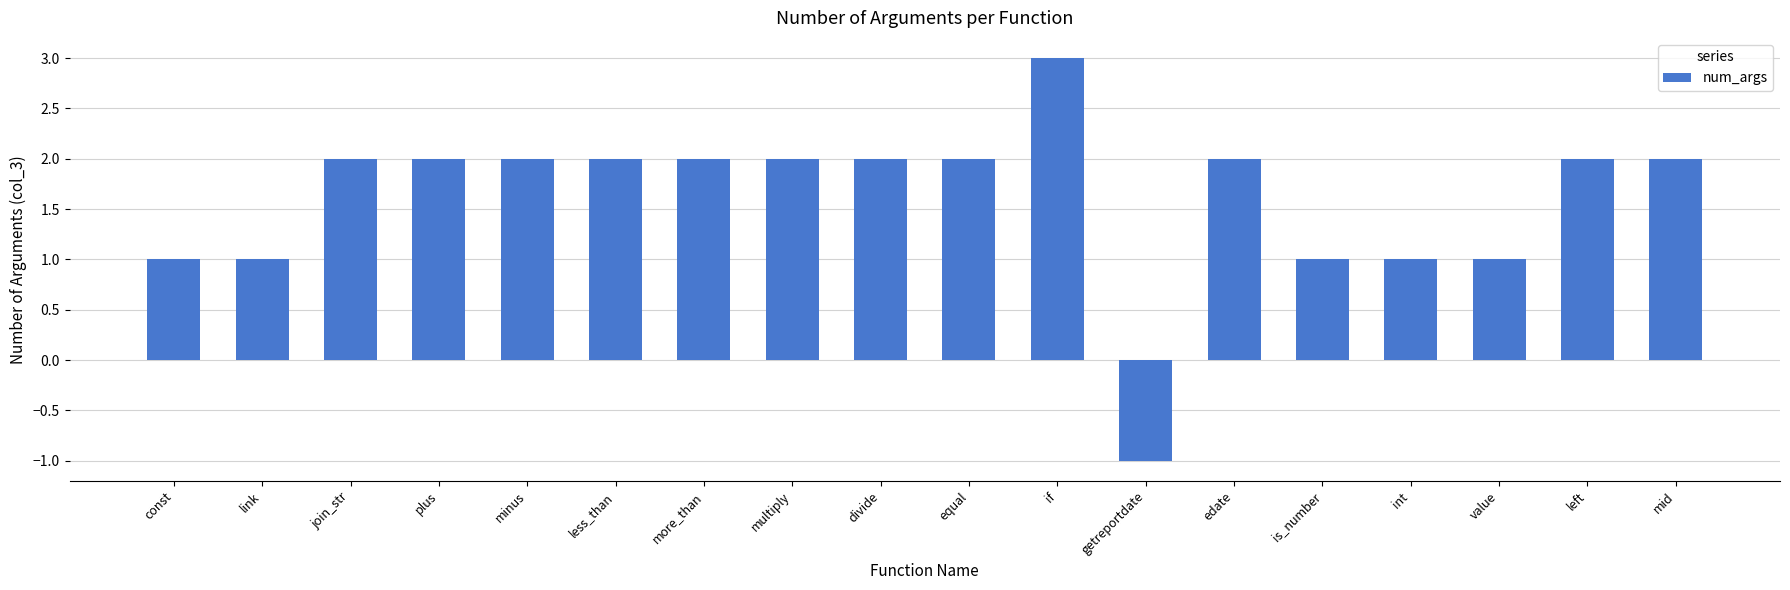

How many negative values are there?

1